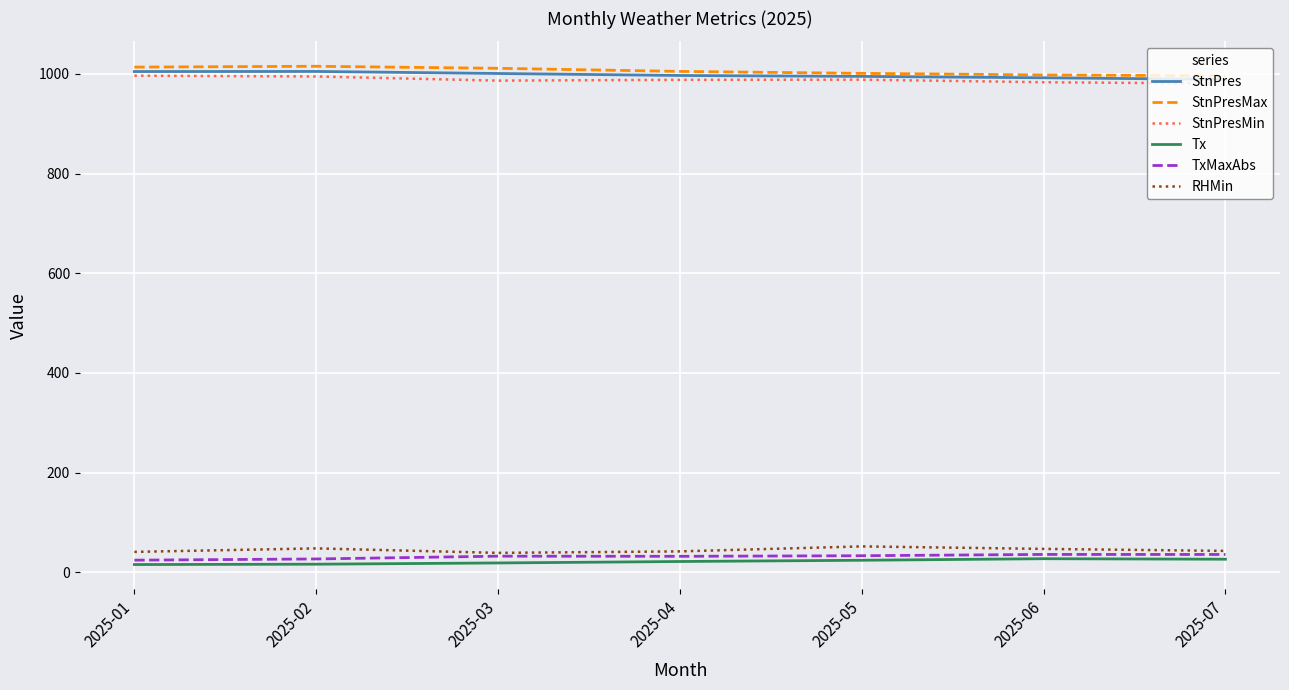

Is the value of RHMin at 2025-05 greater than the value of StnPresMax at 2025-07?

No